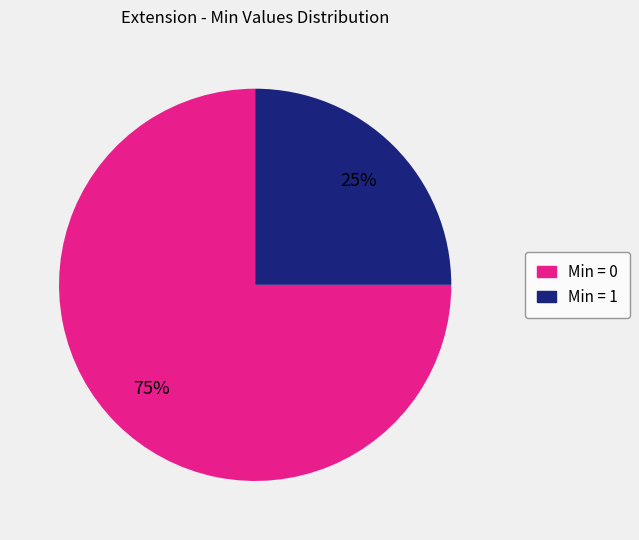

To the nearest percent, what is the average slice percentage?

50%